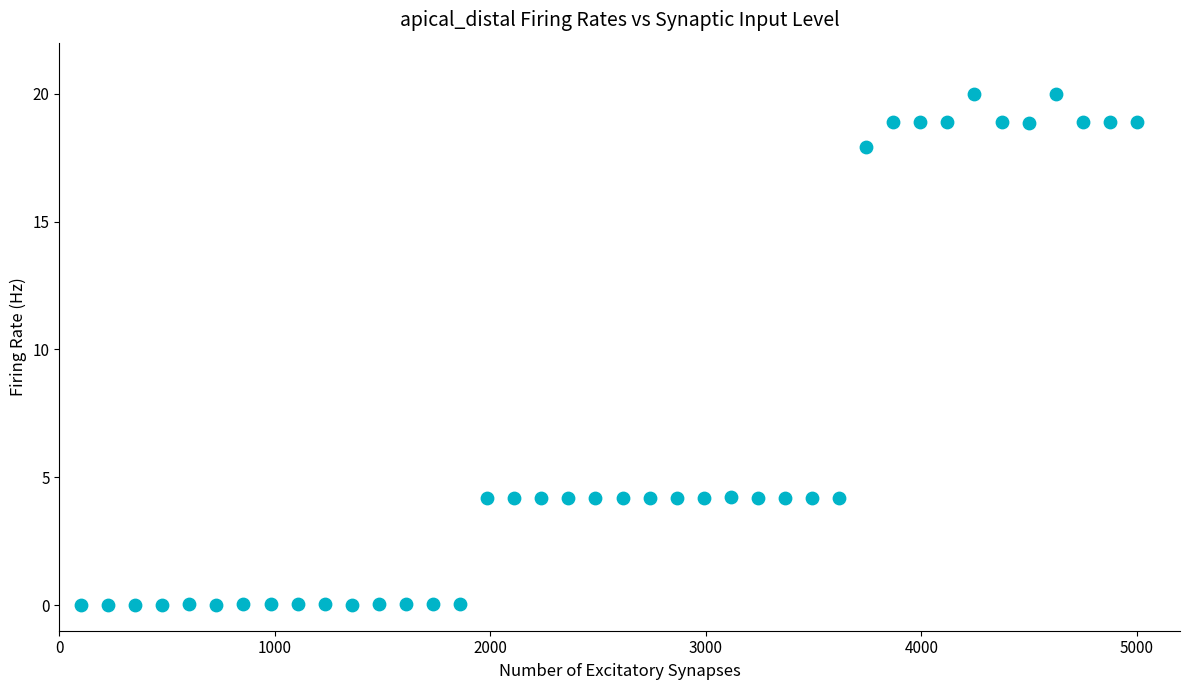

What is the range of X values (max minus min)?

4900.0